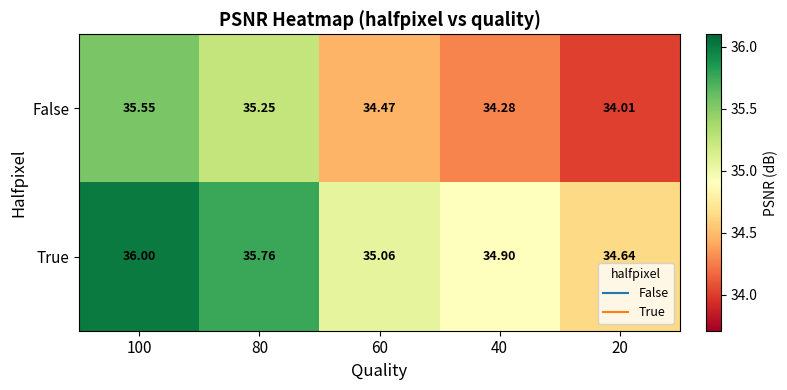

At 100, list the series in order from largest to smallest.

True, False